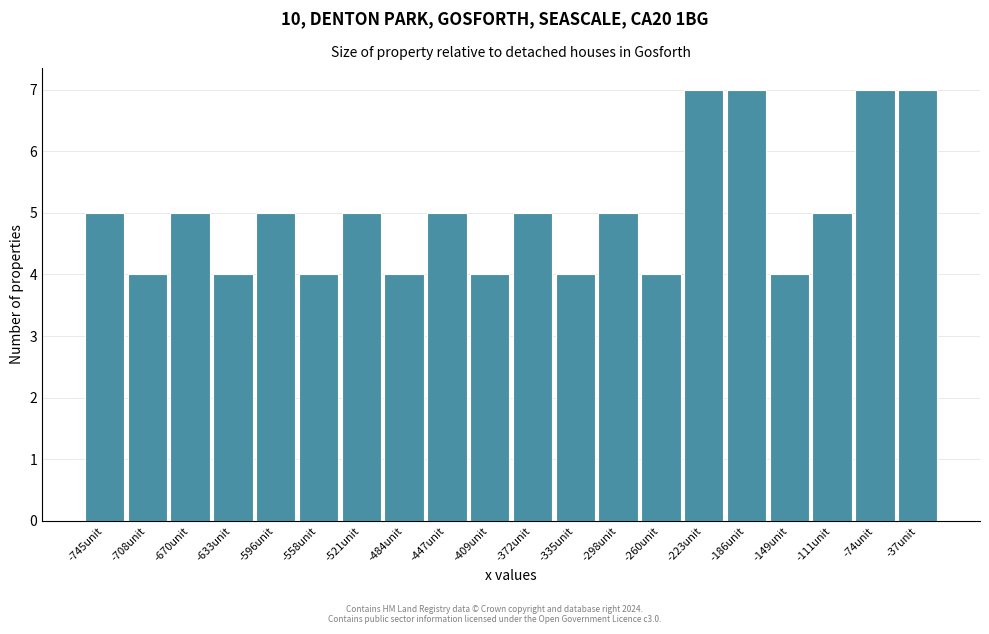

Reading left to right, transcribe all the data shown in this chart.

5	4	5	4	5	4	5	4	5	4	5	4	5	4	7	7	4	5	7	7